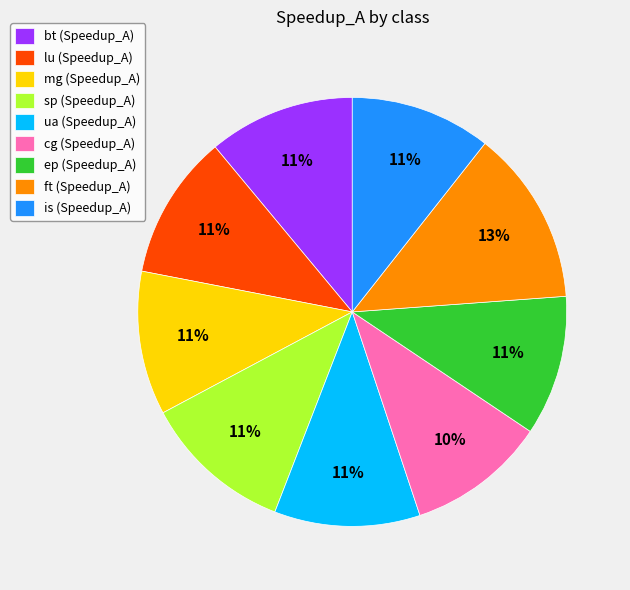

The bt slice represents 1% of the pie. True or false?

False